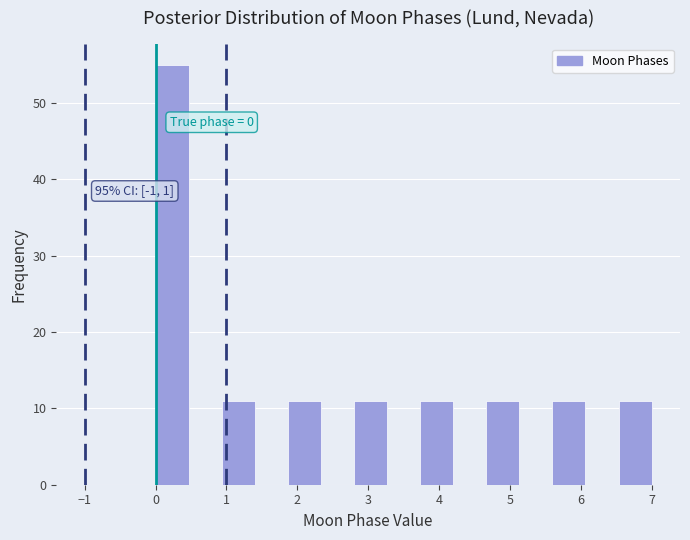

Which range on the x-axis has the tallest bar?

0.0 to 0.5